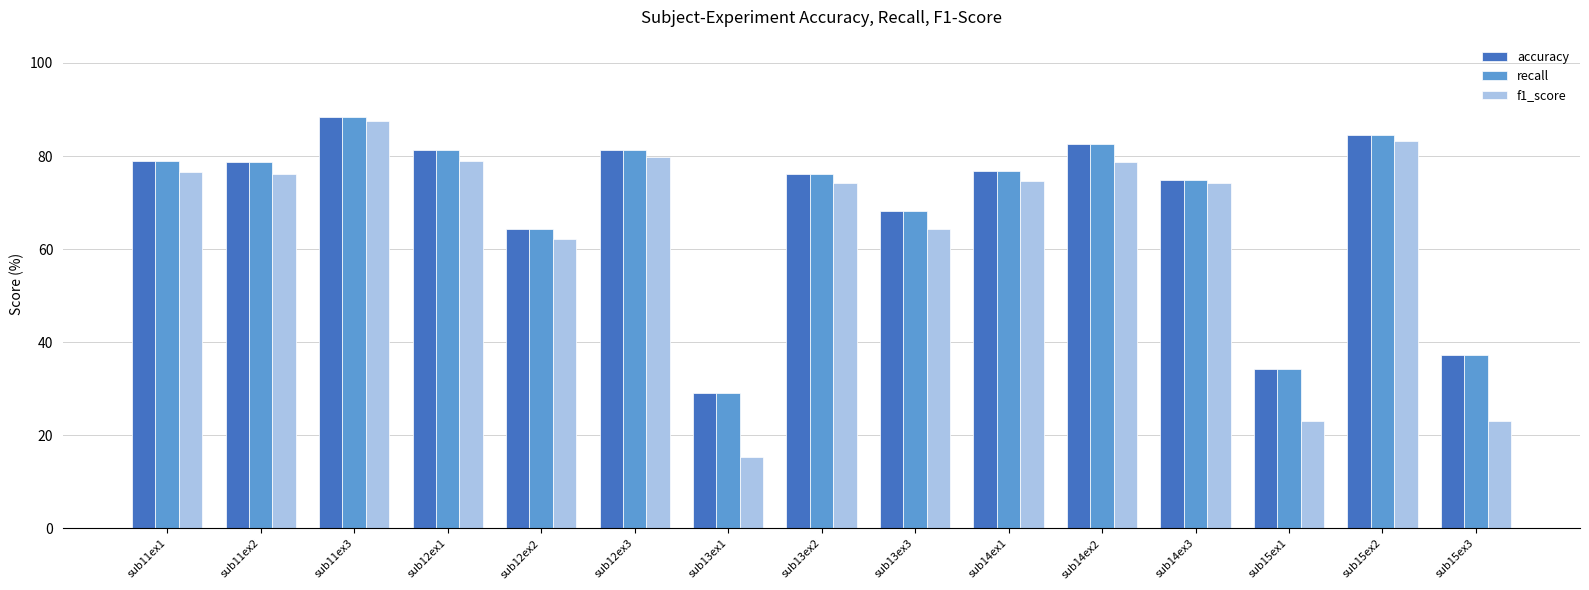

Which series changed the most between sub13ex3 and sub14ex3?

f1_score